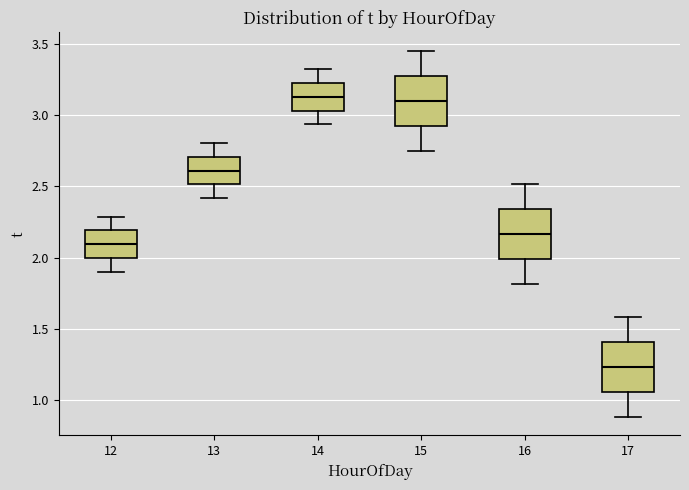

Reading left to right, read every box against the y-axis: the position of its median line, the range the box covers, and the ends of its whiskers. The values are not printed on the chart, so give them approximately, as read against the axis.

12: median 2.10, box 2.00 to 2.20, whiskers 1.90 to 2.30
13: median 2.60, box 2.50 to 2.70, whiskers 2.40 to 2.80
14: median 3.15, box 3.05 to 3.20, whiskers 2.95 to 3.30
15: median 3.10, box 2.95 to 3.30, whiskers 2.75 to 3.45
16: median 2.15, box 2.00 to 2.35, whiskers 1.80 to 2.50
17: median 1.25, box 1.05 to 1.40, whiskers 0.90 to 1.60